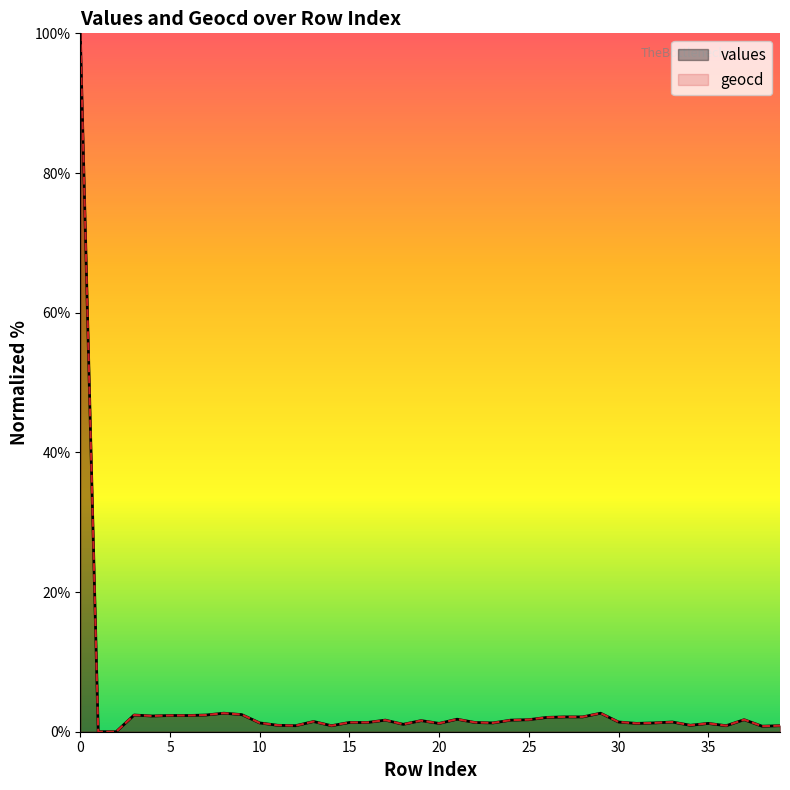

At which label is geocd closest to 50?

8